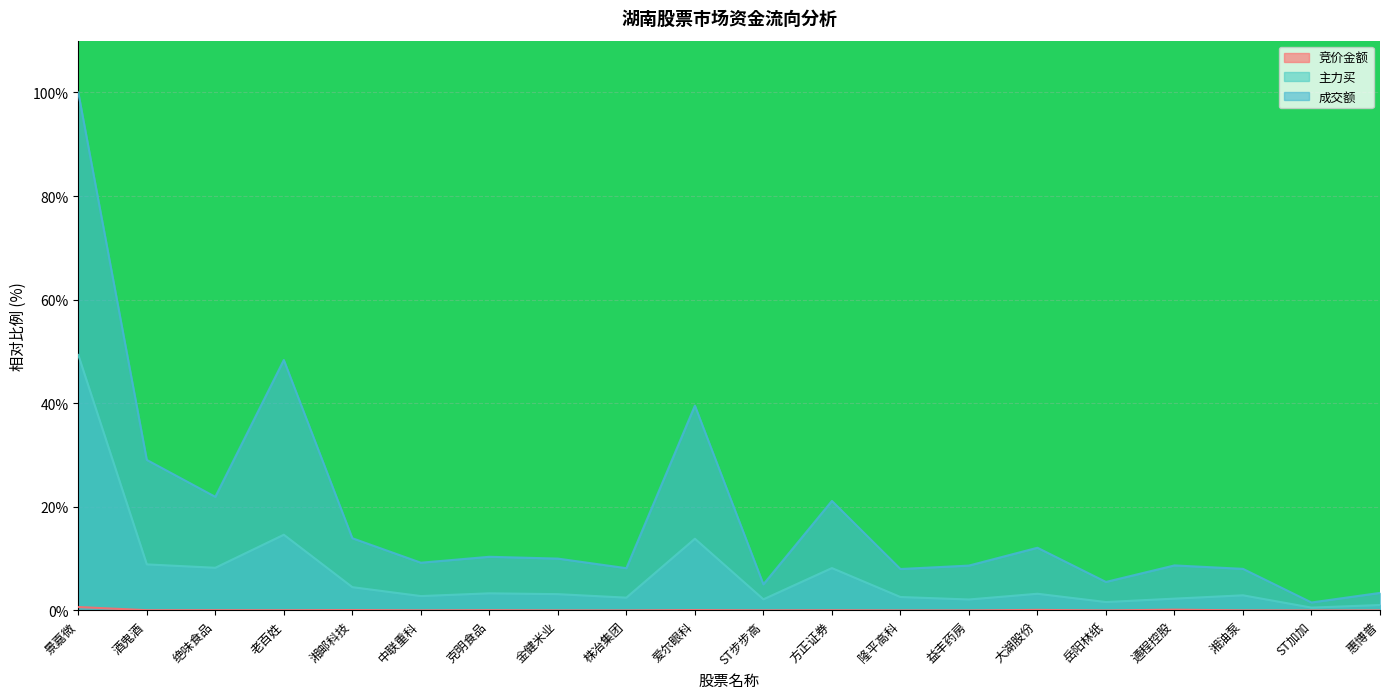

What is the label of the 20th point from the right?

景嘉微